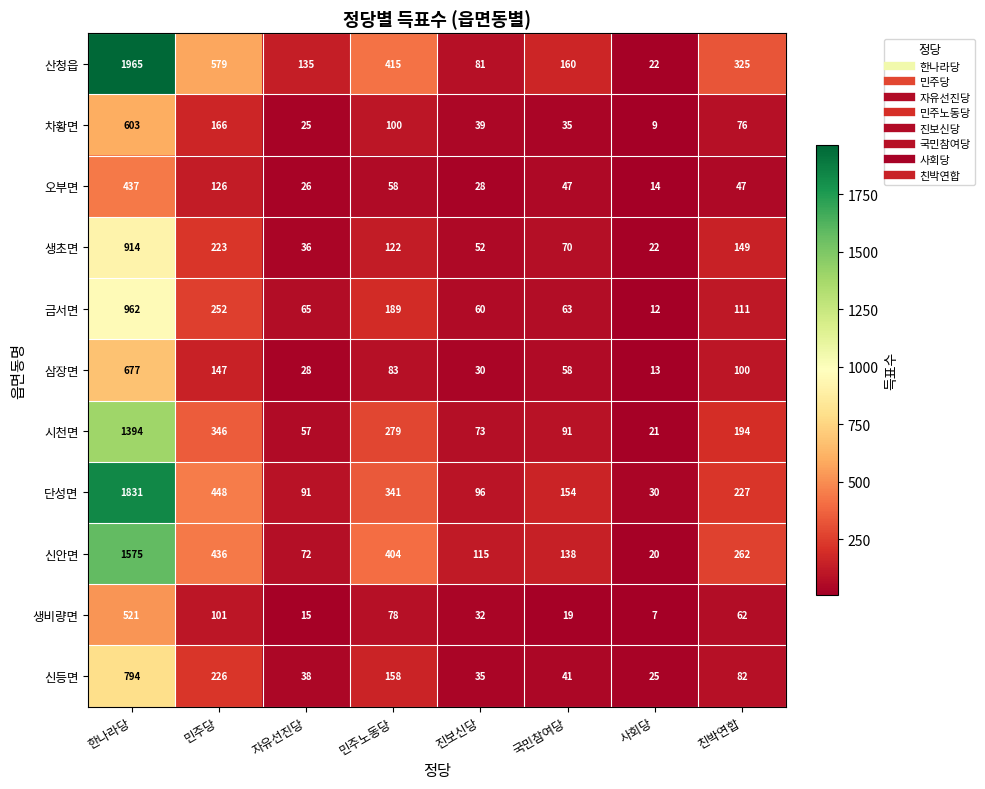

At which label does 금서면 first exceed 111?

한나라당